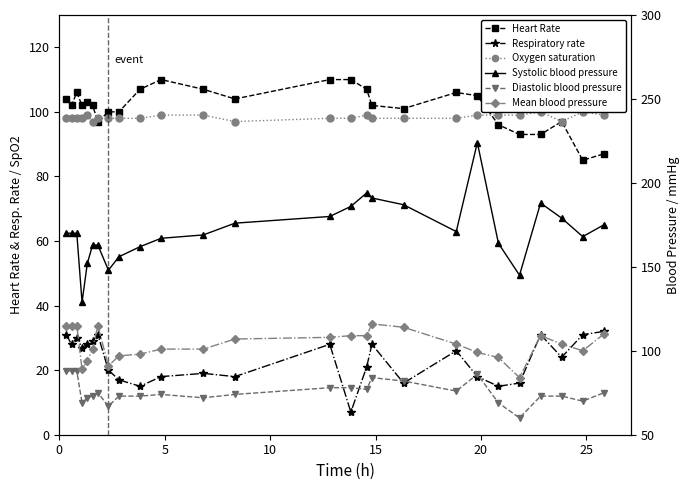

How many categories are shown in the chart?

26